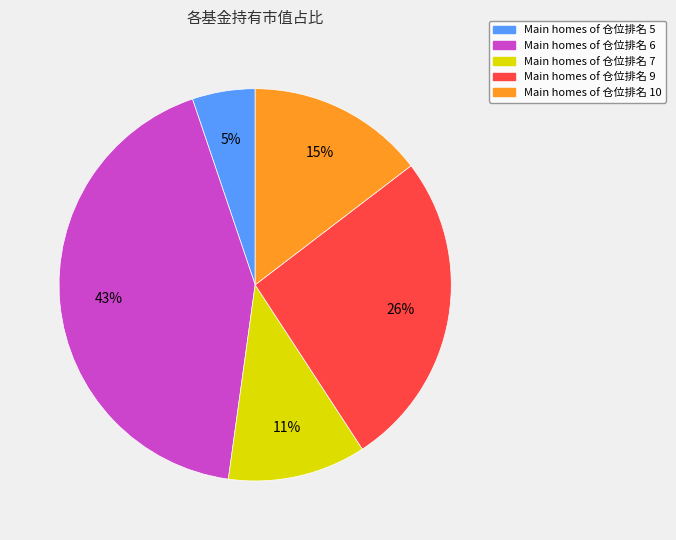

Is there a majority slice in this chart?

No